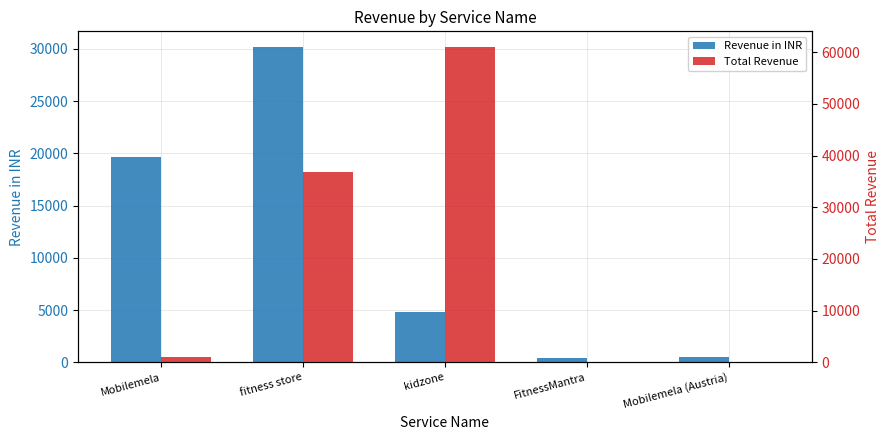

What is the spread (max minus min) of values at kidzone?

56221.0